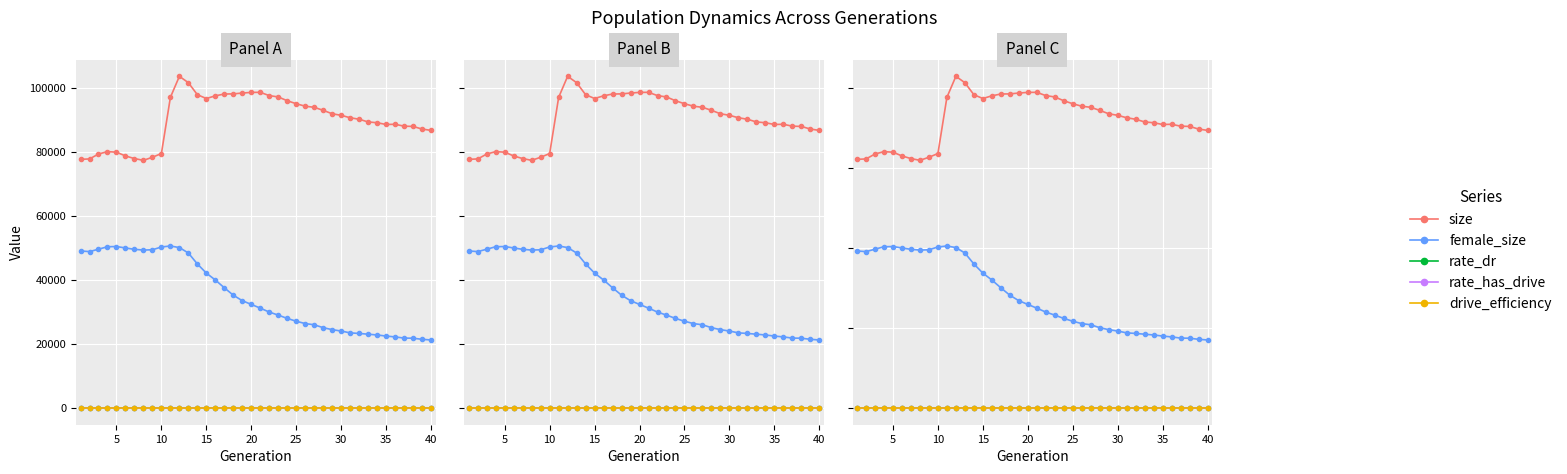

List the series in order of their peak value, lowest first.

rate_dr, drive_efficiency, rate_has_drive, female_size, size